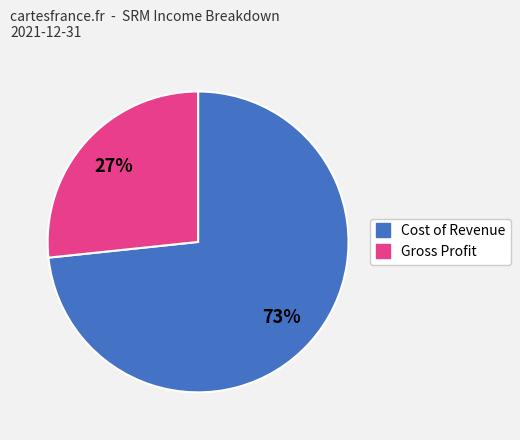

Does any single category account for the majority?

Yes